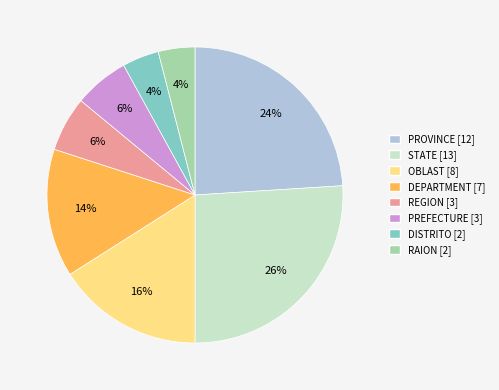

To the nearest percent, what is the combined percentage of PROVINCE and RAION?

28%